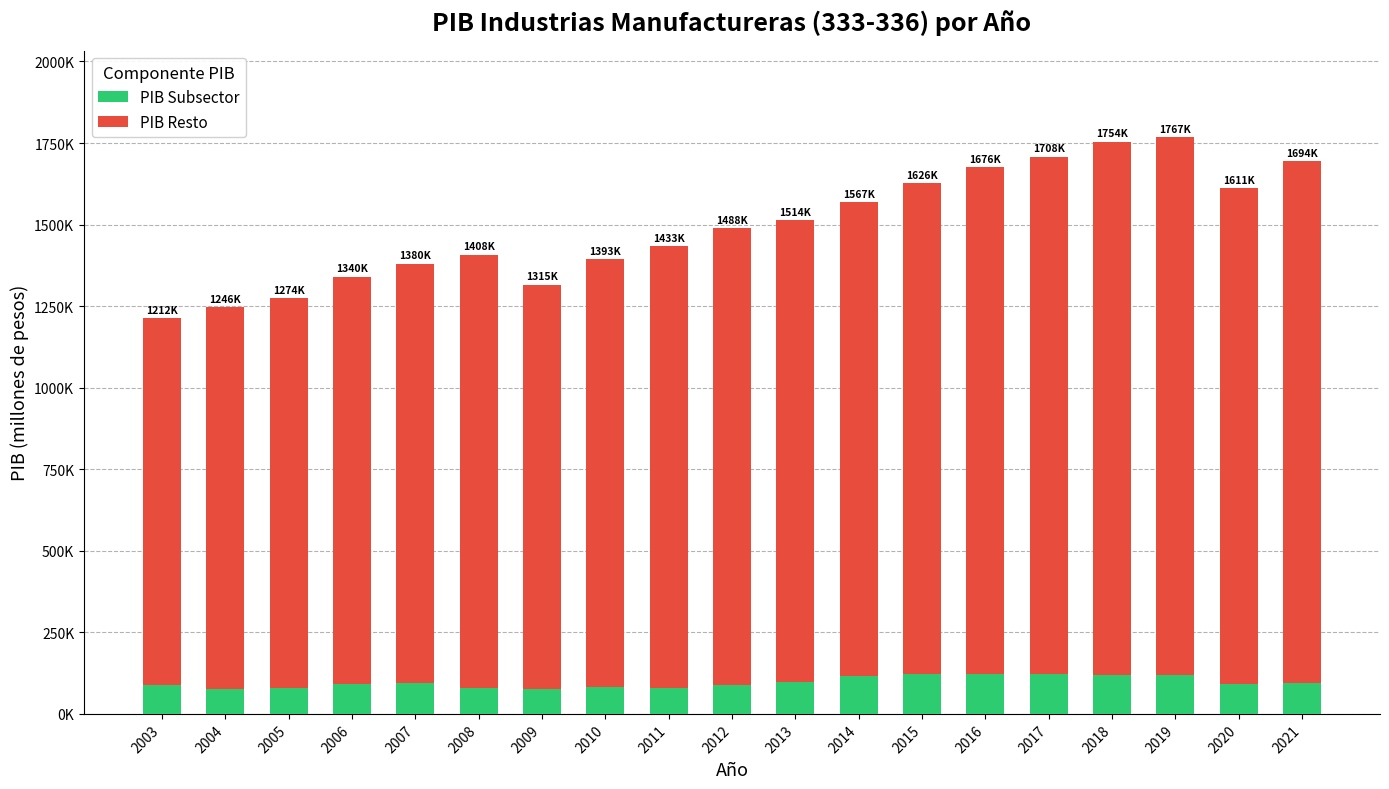

What is the difference between the PIB Resto values at 2010 and 2009?

70600.2